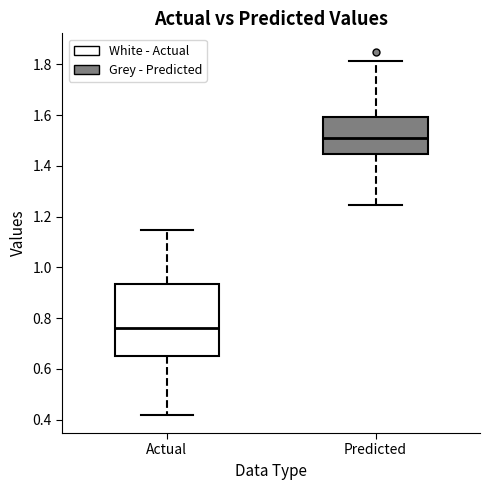

Reading left to right, read every box against the y-axis: the position of its median line, the range the box covers, and the ends of its whiskers. The values are not printed on the chart, so give them approximately, as read against the axis.

Actual: median 0.76, box 0.66 to 0.94, whiskers 0.42 to 1.14
Predicted: median 1.50, box 1.44 to 1.60, whiskers 1.24 to 1.82